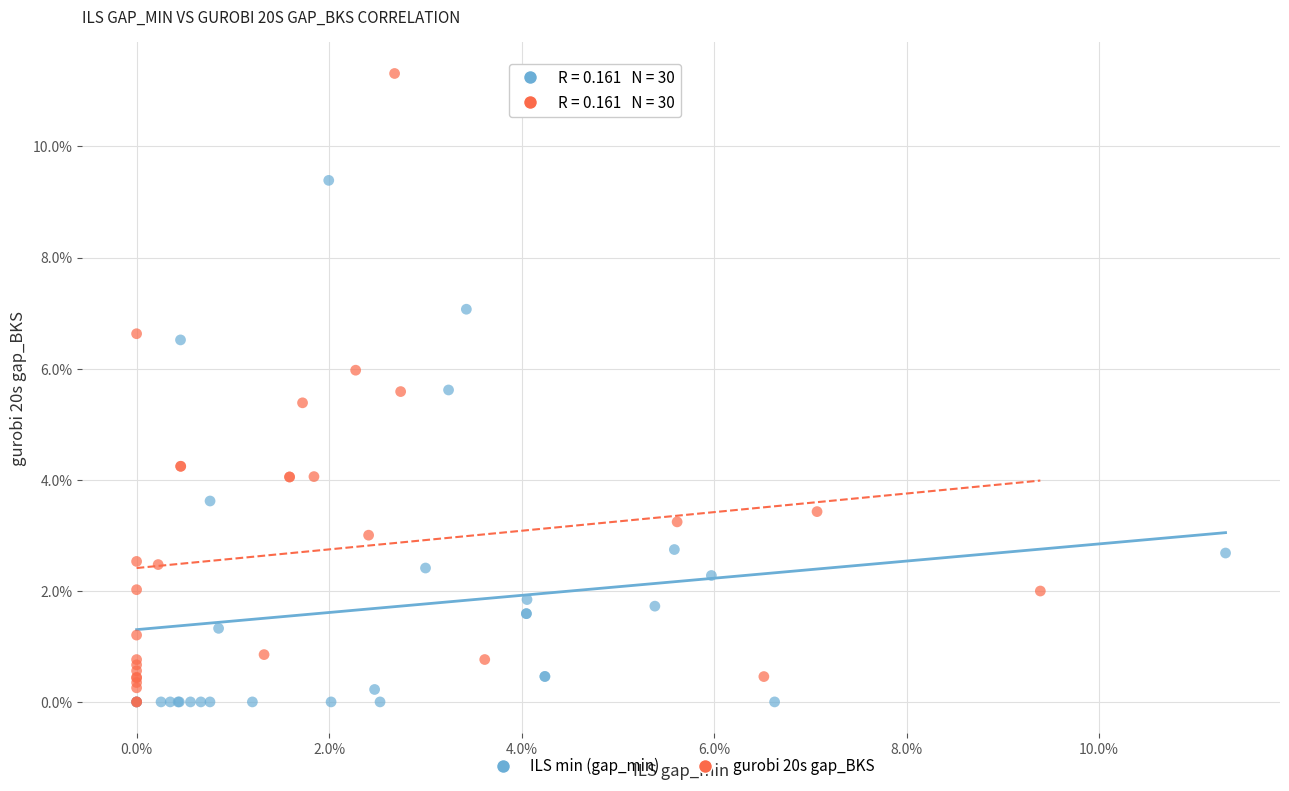

What are all the series names shown in the legend?

ILS min (gap_min), gurobi 20s gap_BKS